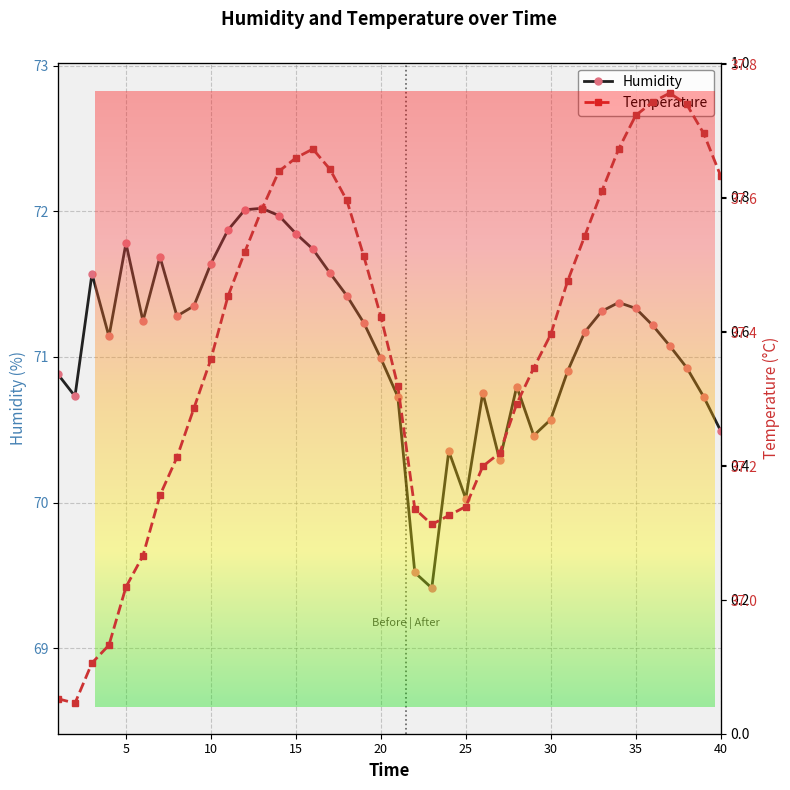

Which category has the highest value in the Temperature series?

37